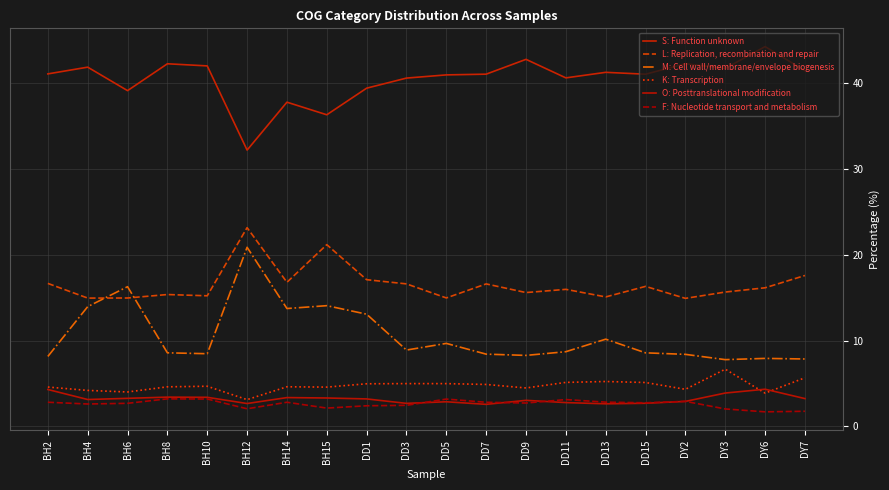

What is the smallest value displayed?

1.7